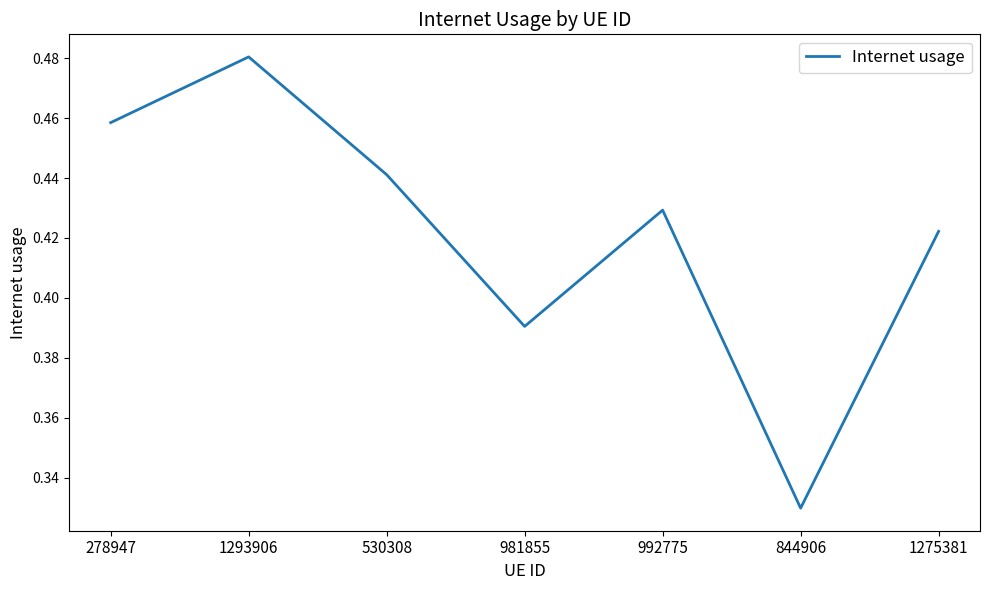

At which category does the data reach its first local peak?

1293906